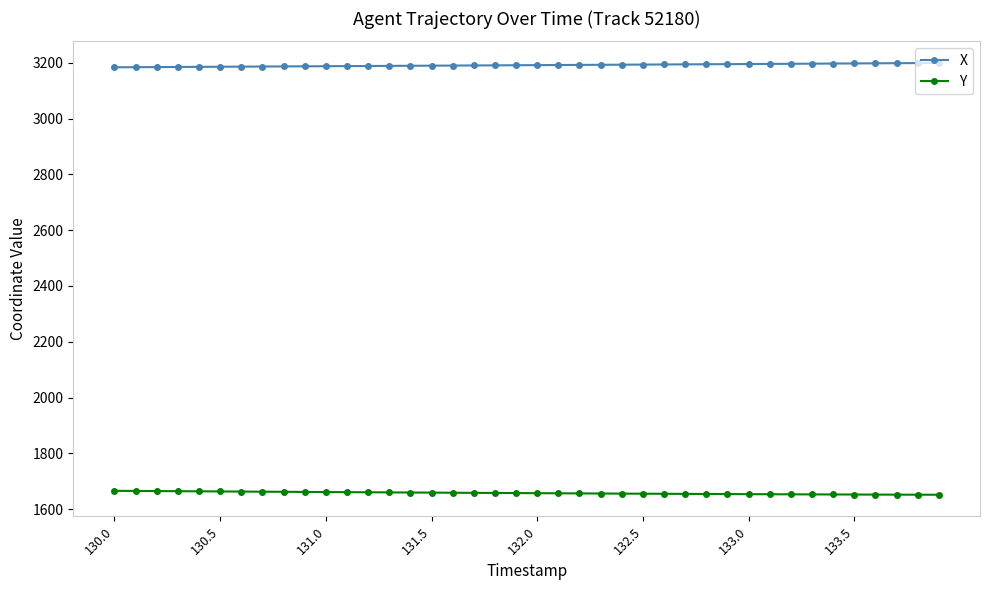

True or false: Y and X intersect in this chart.

False